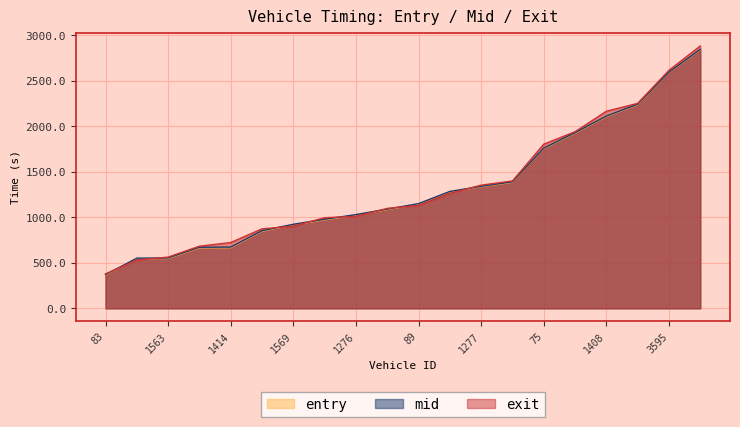

Which label corresponds to the smallest value in the chart?

83